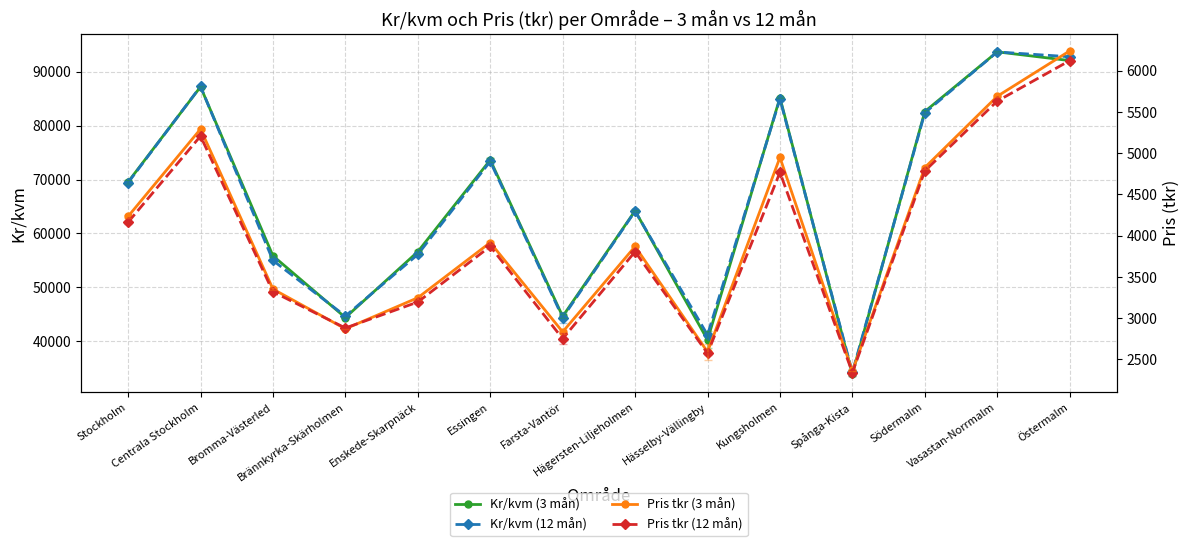

What is the maximum value shown in the chart?

93691